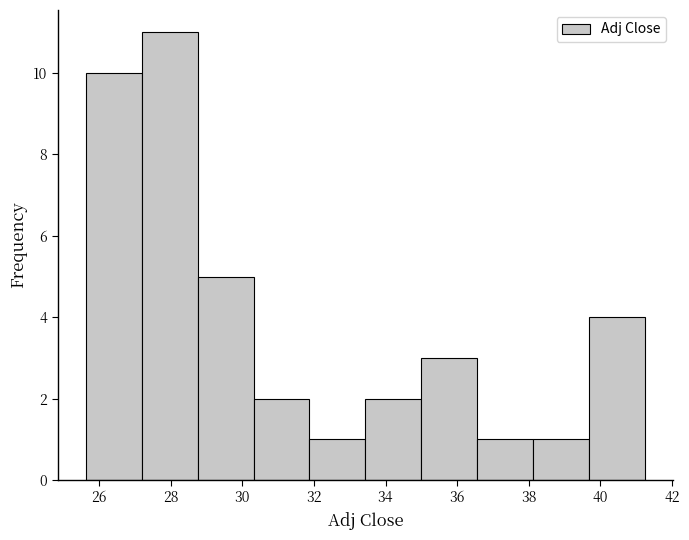

How tall is the bar that spans 31.8 to 33.4 on the x-axis? Neither the bar edges nor the heights are printed on the chart, so give them approximately, as read against the axes.

1